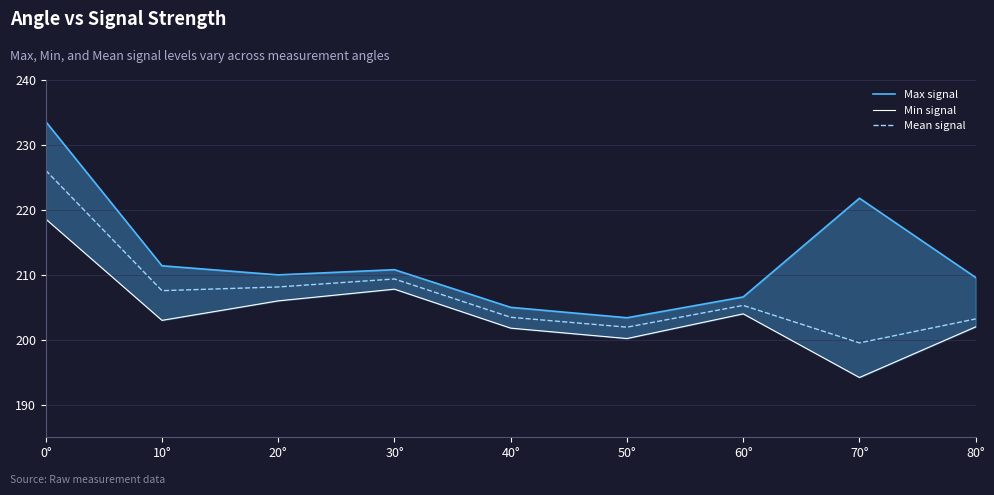

Which series has the widest spread of values?

Max signal